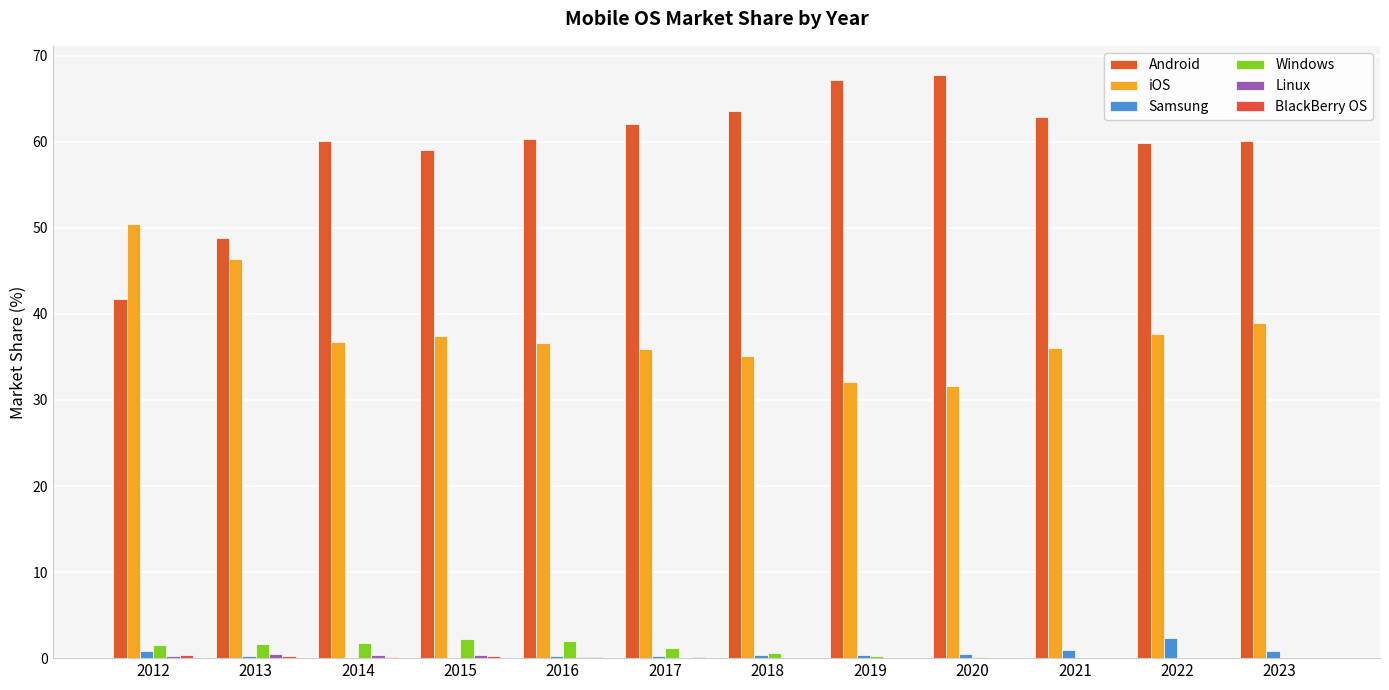

What is the value of the Windows bar at the 4th from the left?

2.3